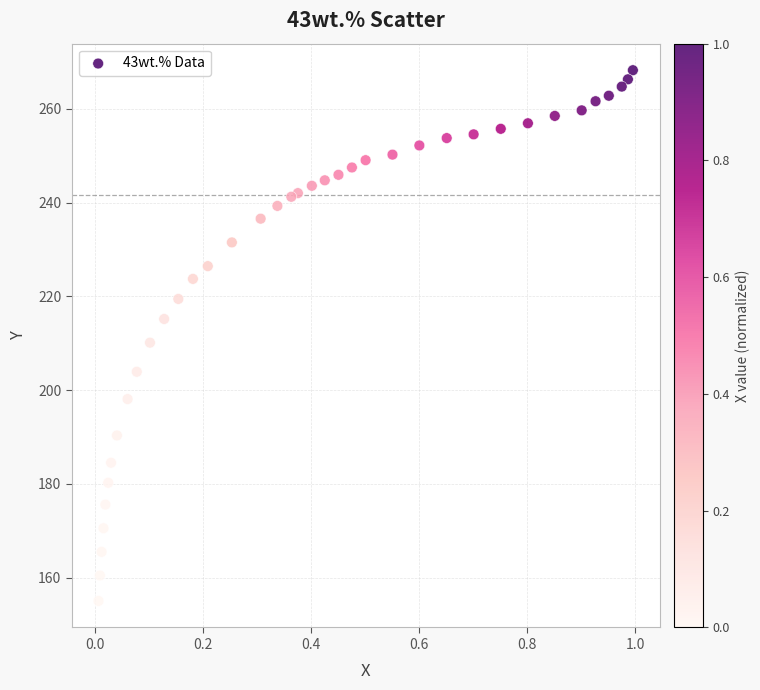

What is the range of X values (max minus min)?

1.0